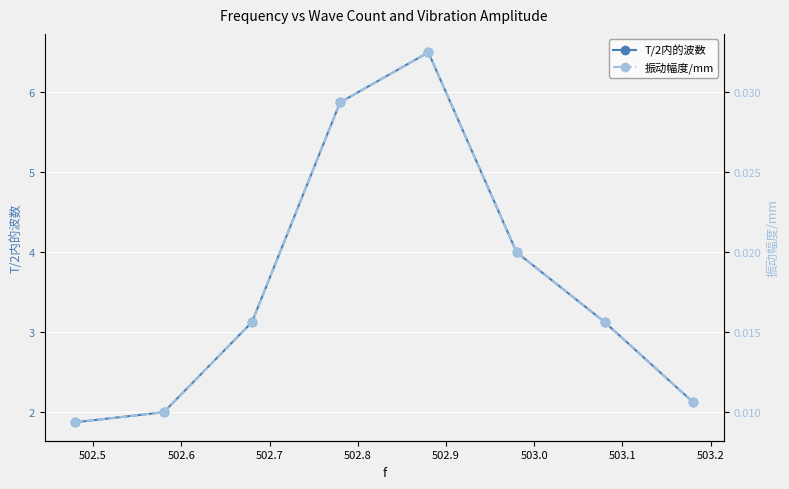

What is the sum of all T/2内的波数 values?

28.6